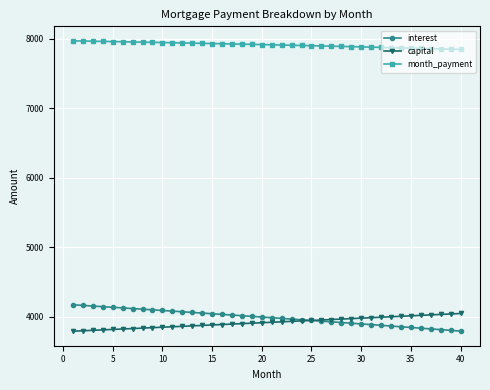

True or false: month_payment and capital cross at least once.

False